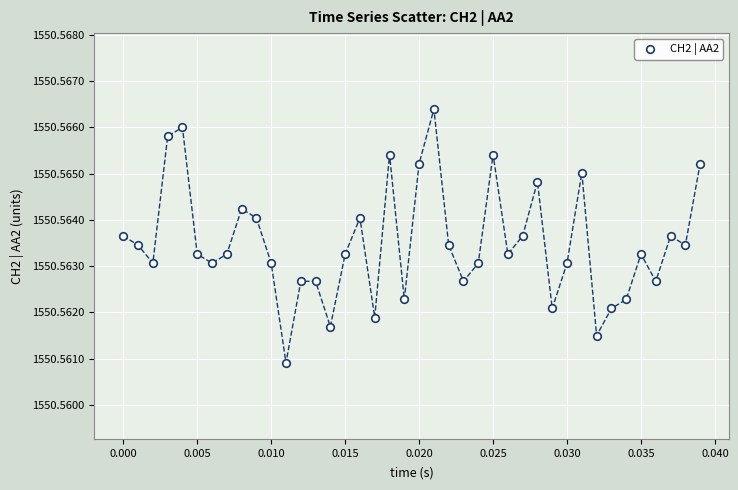

Count the number of points in this scatter plot.

40